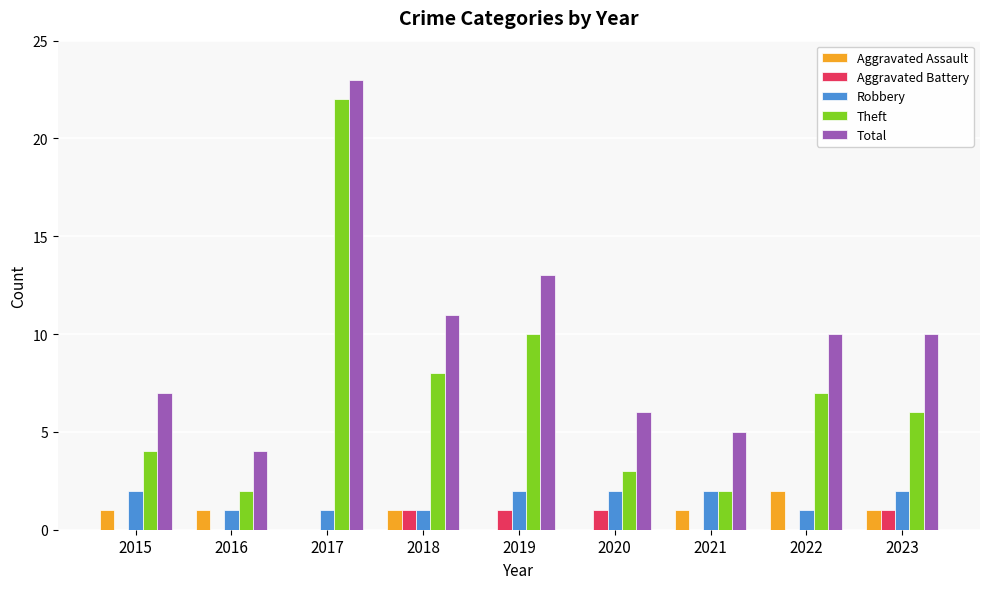

What is the sum of the Robbery values at 2018 and 2021?

3